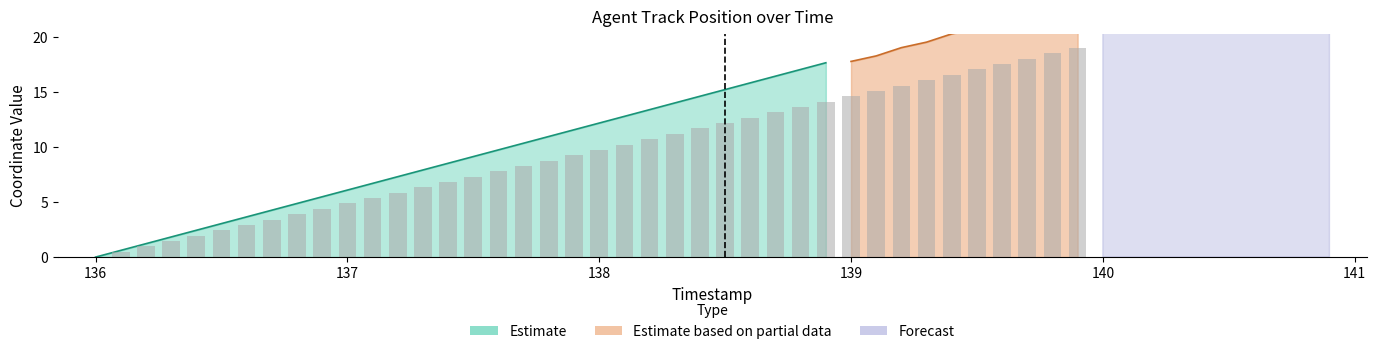

Reading right to left, transcribe all the data shown in this chart.

139.9=19.0	139.8=18.5	139.7=18.0	139.6=17.5	139.5=17.0	139.4=16.5	139.3=16.0	139.2=15.6	139.1=15.1	139.0=14.6	138.9=14.1	138.8=13.6	138.7=13.1	138.6=12.6	138.5=12.2	138.4=11.7	138.3=11.2	138.2=10.7	138.1=10.2	138.0=9.7	137.9=9.2	137.8=8.8	137.7=8.3	137.6=7.8	137.5=7.3	137.4=6.8	137.3=6.3	137.2=5.8	137.1=5.3	137.0=4.9	136.9=4.4	136.8=3.9	136.7=3.4	136.6=2.9	136.5=2.4	136.4=1.9	136.3=1.5	136.2=1.0	136.1=0.5	136.0=0.0